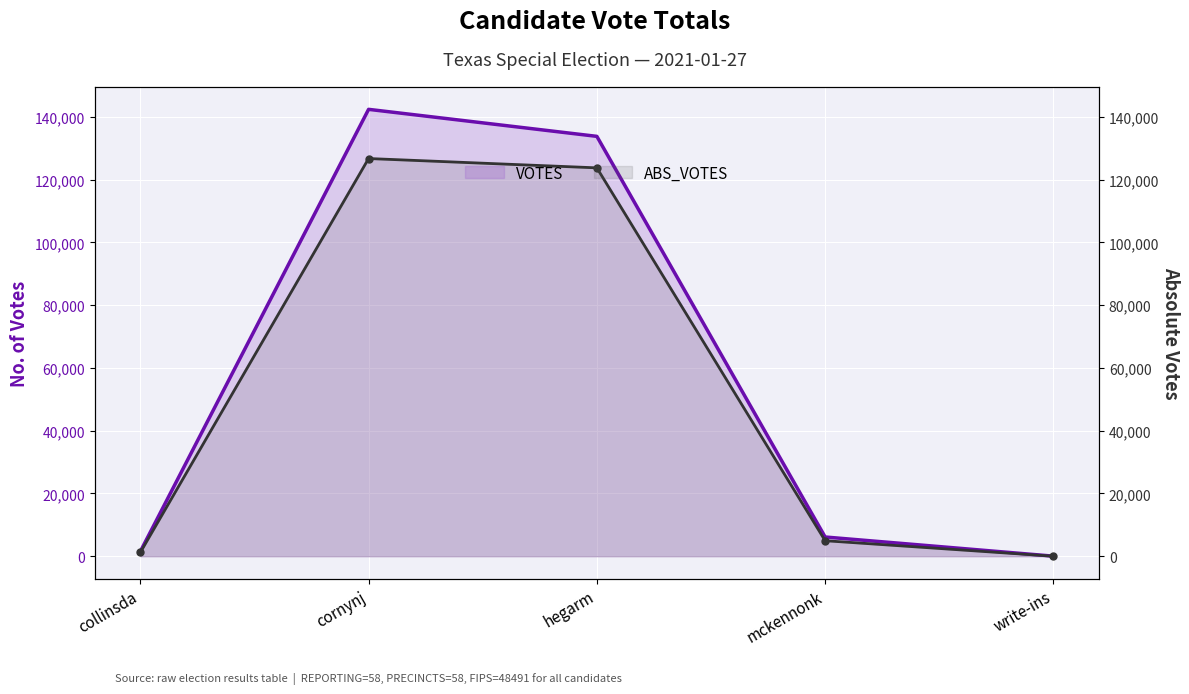

Rank the series at cornynj from highest to lowest value.

VOTES, ABS_VOTES